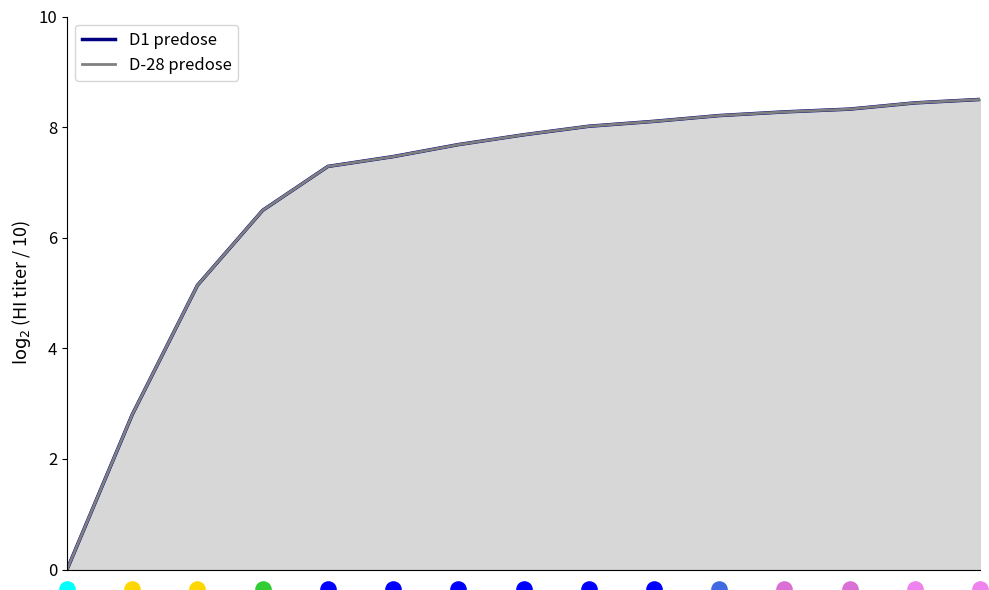

Approximately how many times larger is the value at 6 compared to 1?

2.7